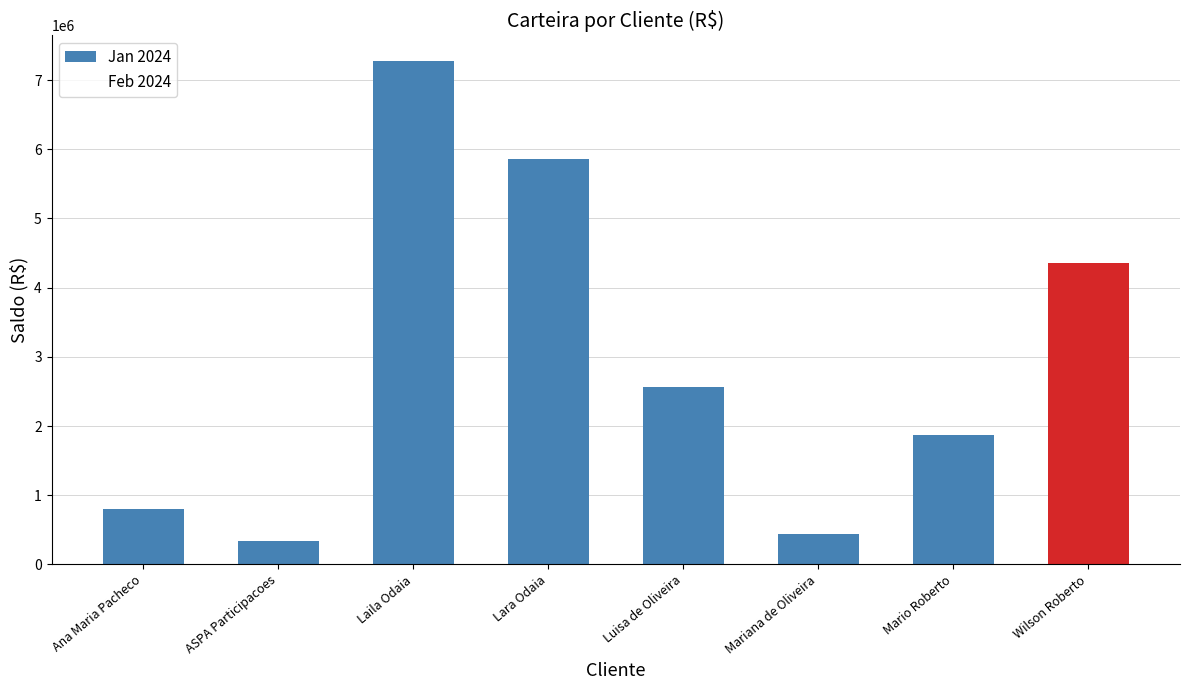

Rank the series by their average value, from lowest to highest.

Feb 2024, Jan 2024